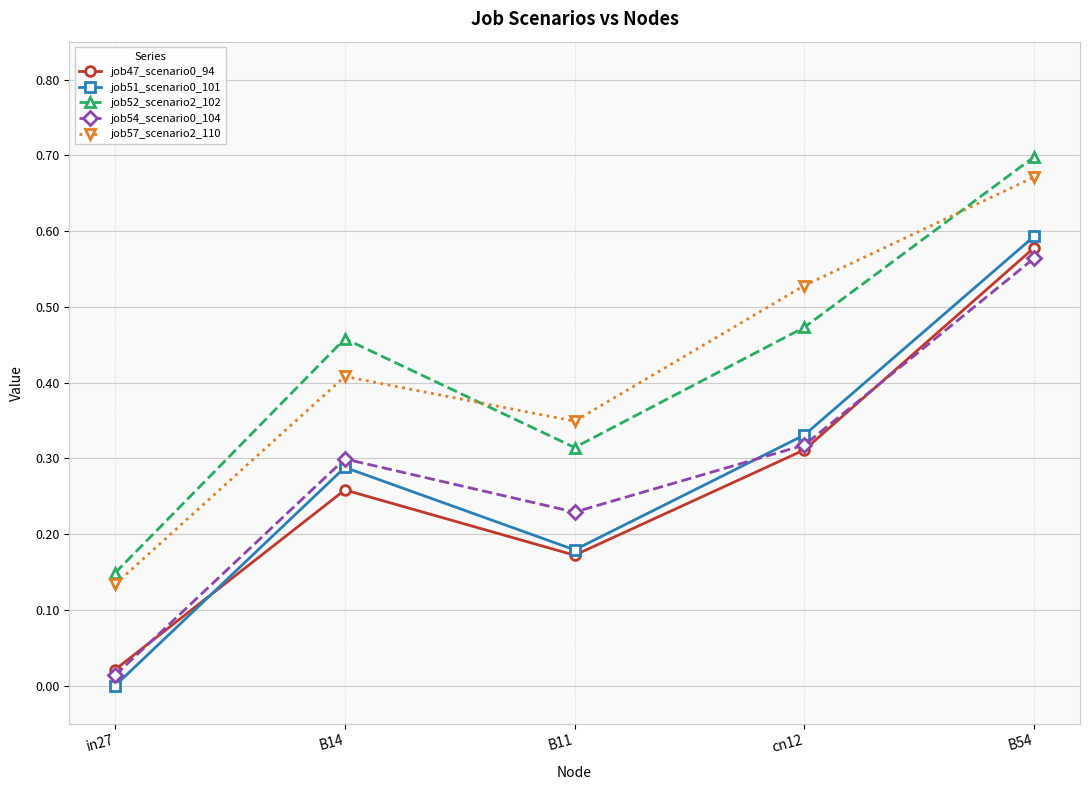

What is the difference between the second highest and minimum values in the job57_scenario2_110 series?

0.4